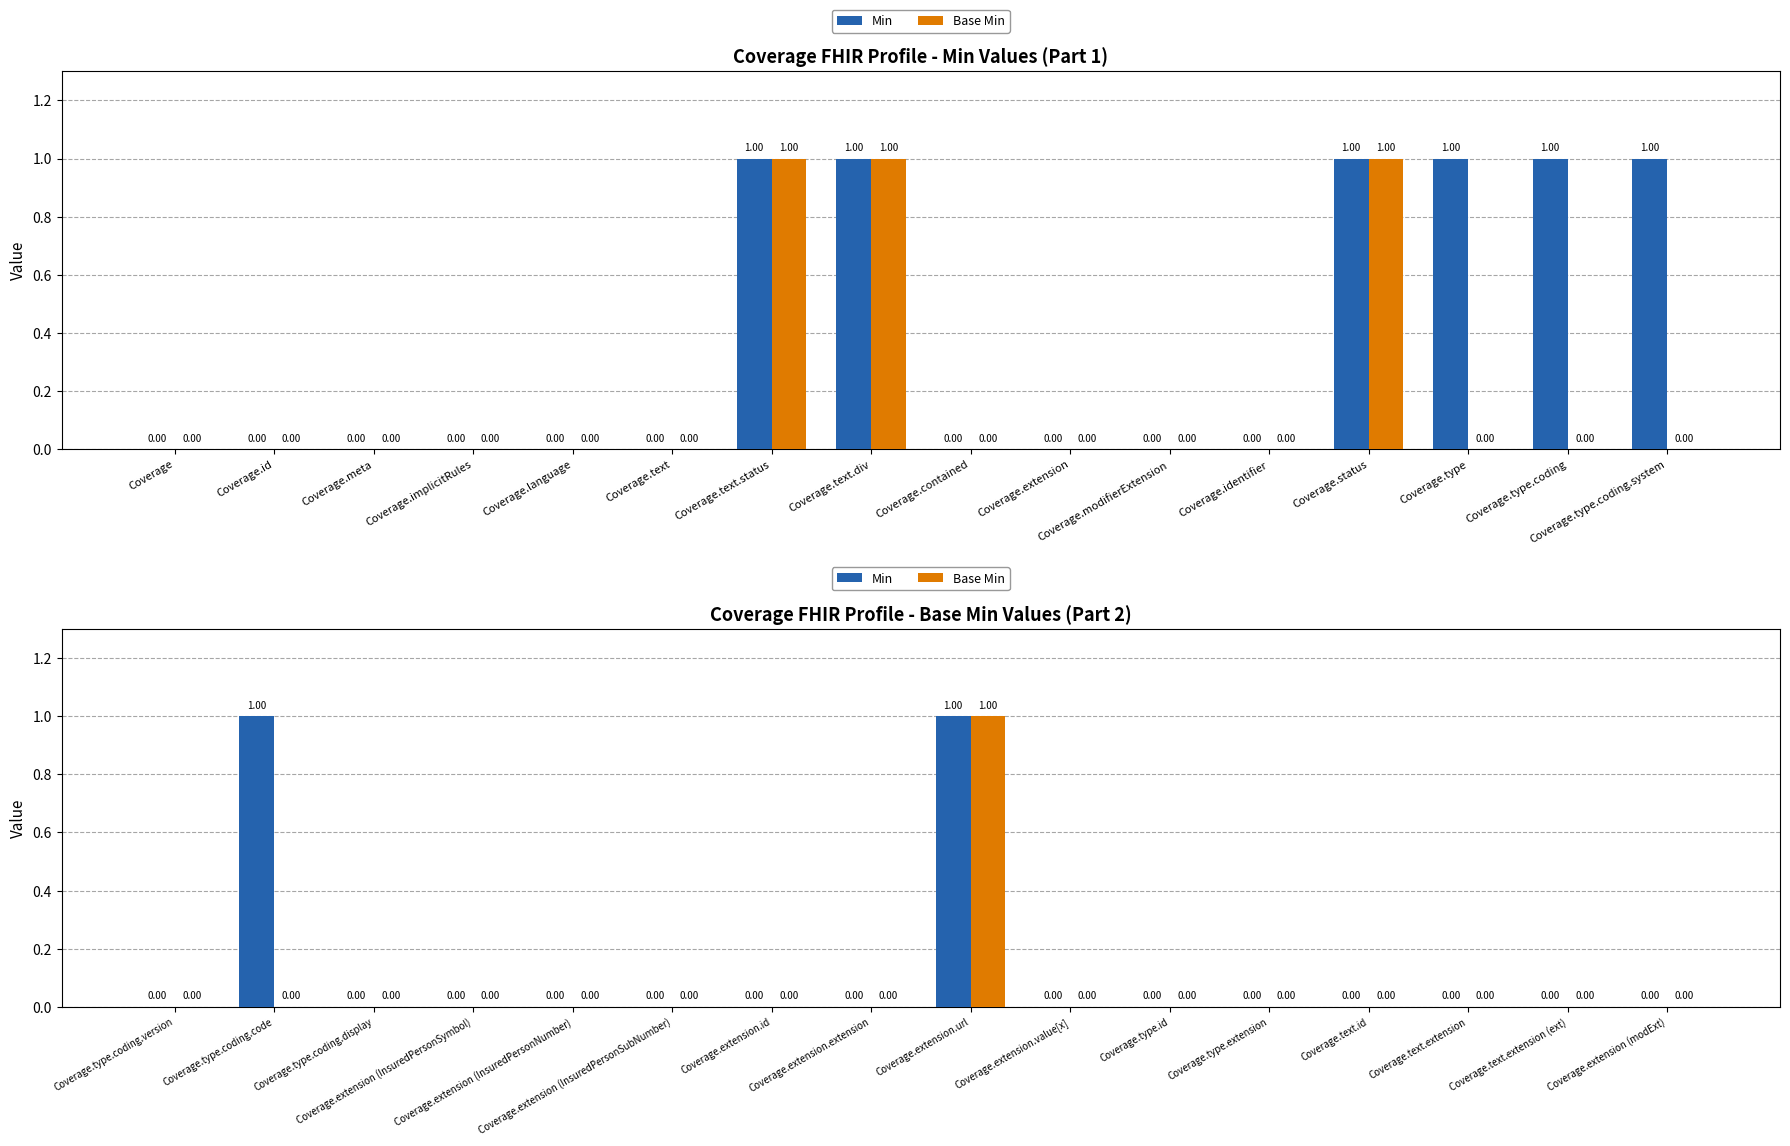

Which series has the largest total across all categories?

Min